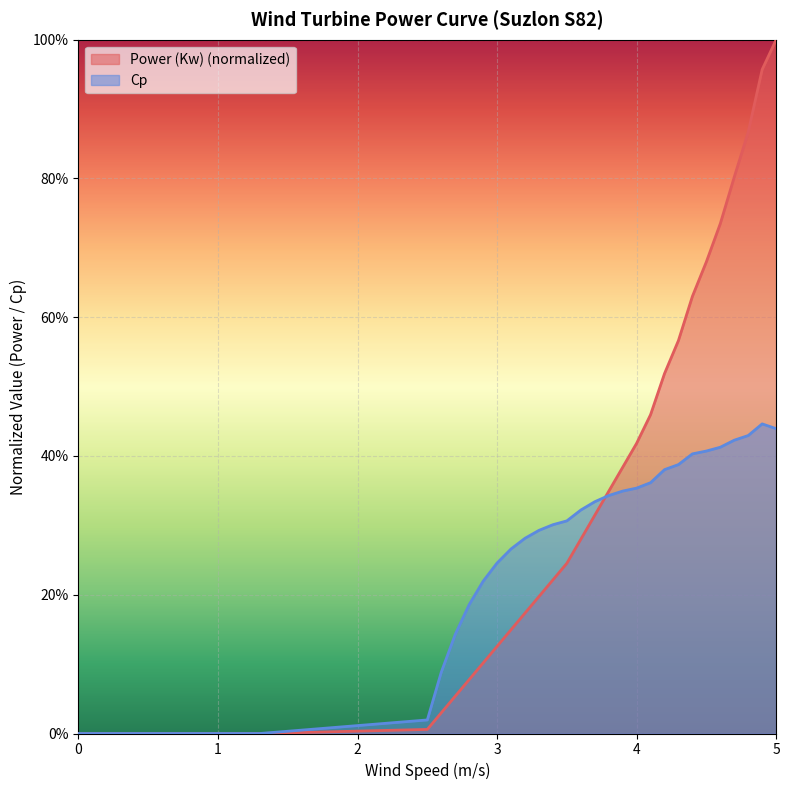

Where do Cp and Power (Kw) first cross each other?

3.7 and 3.8